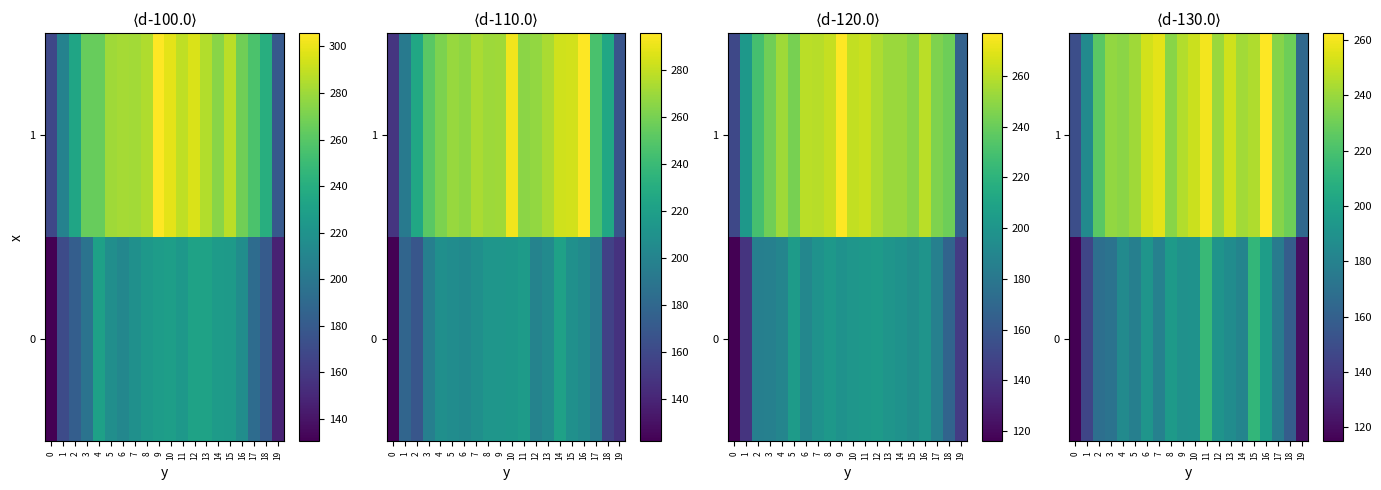

List the series in order of their peak value, highest first.

1, 0